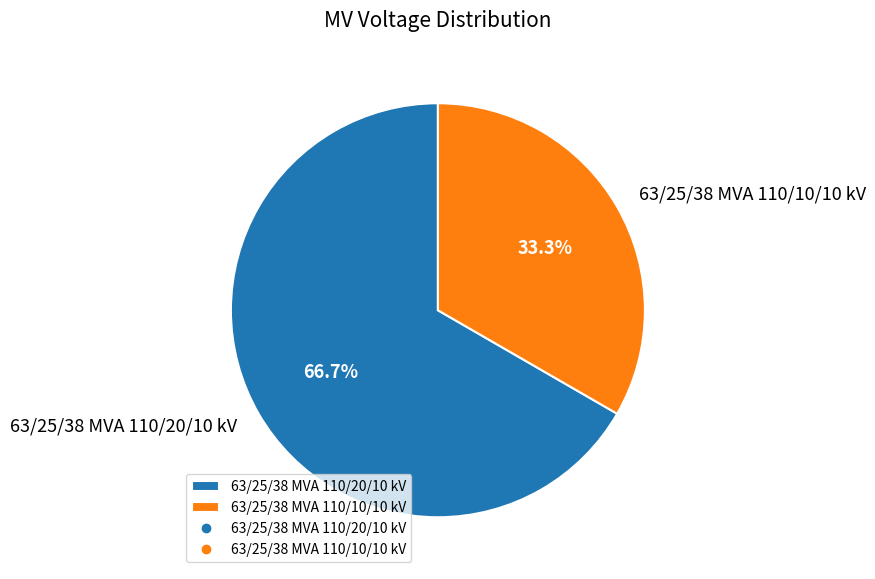

The 63/25/38 MVA 110/10/10 kV slice represents 48% of the pie. True or false?

False